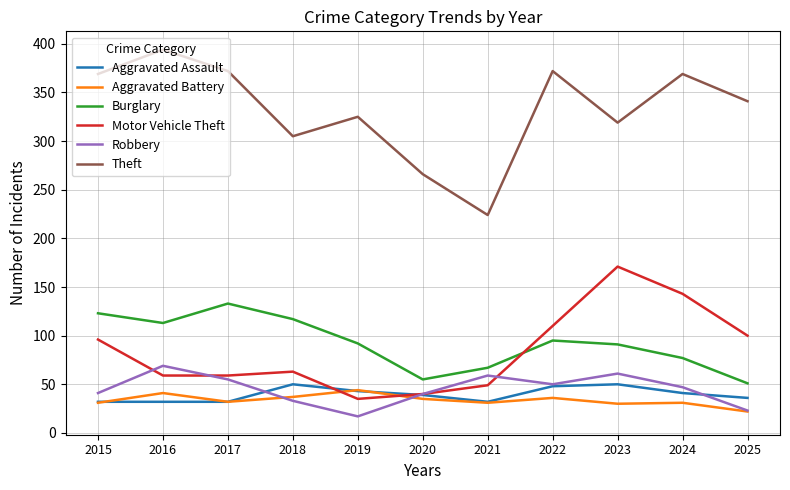

What is the spread (max minus min) of values at 2015?

338